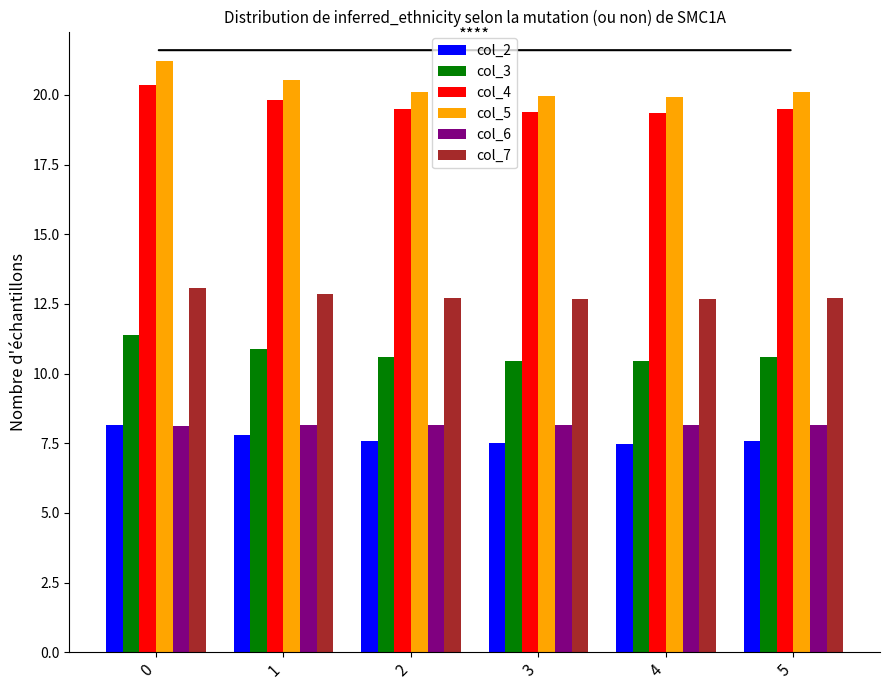

Count the number of data series in this chart.

6